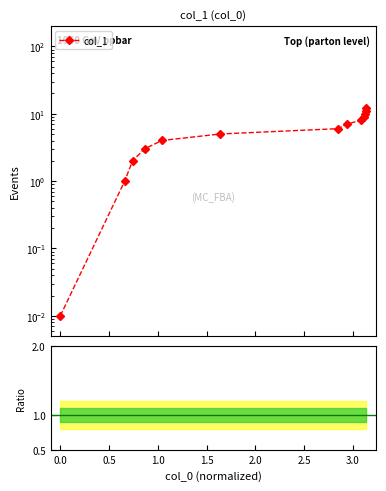

What is the average value?

6.0